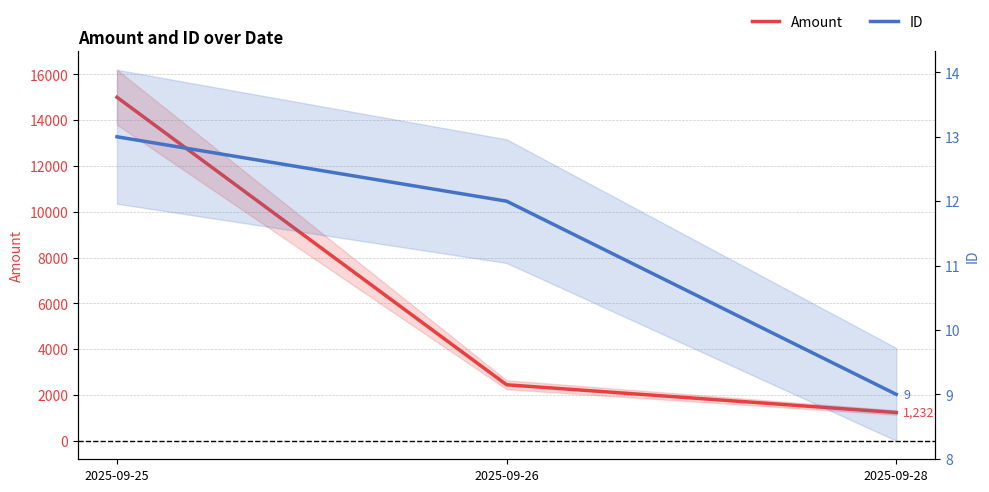

What is the greatest value displayed?

15000